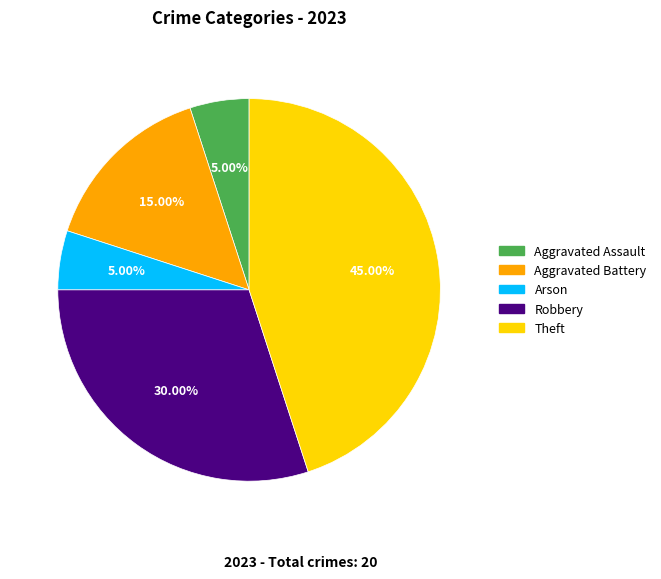

What is the largest slice in the pie chart?

Theft